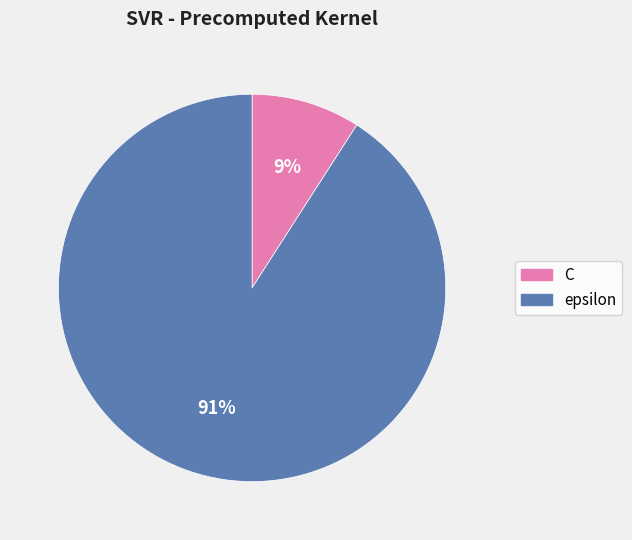

Is it true that C is 9% of the pie?

True